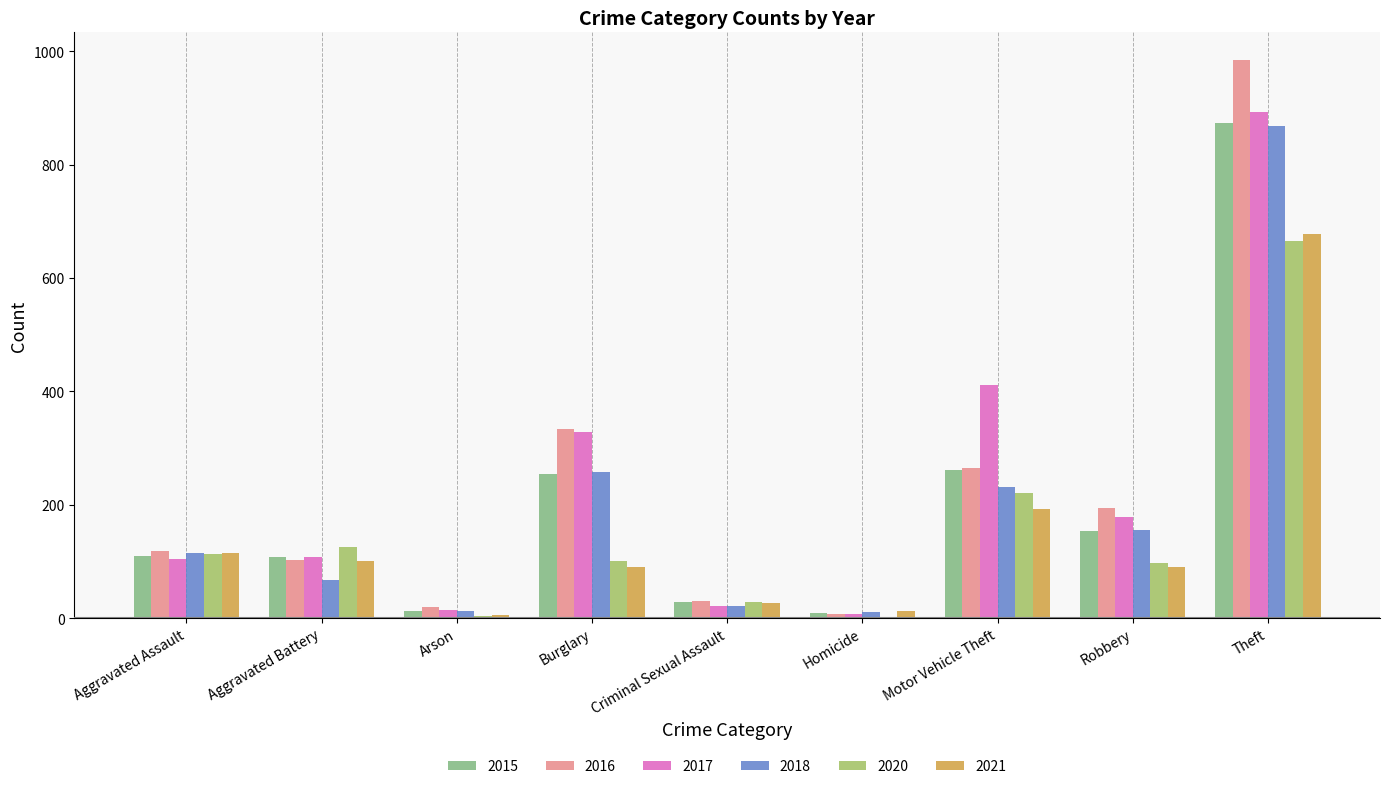

At which category does the chart reach its peak across all series?

Theft